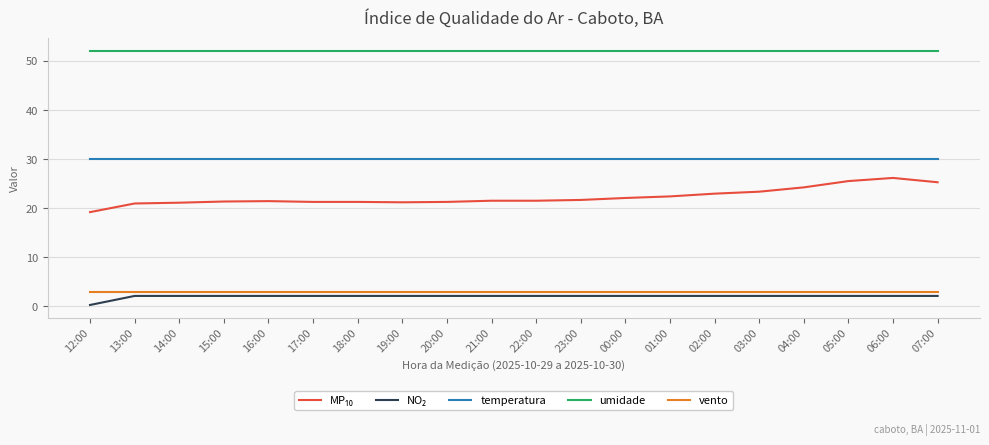

True or false: umidade and vento cross at least once.

False